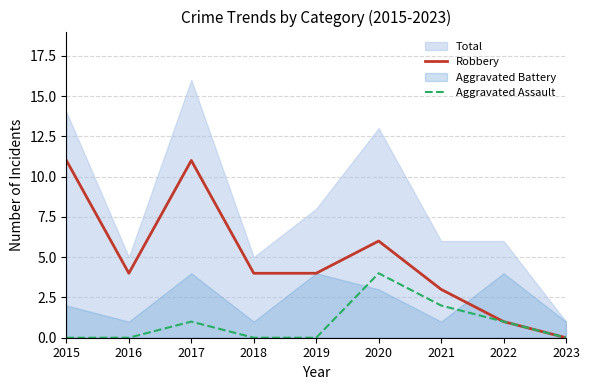

How many values in the Robbery series exceed 4?

3